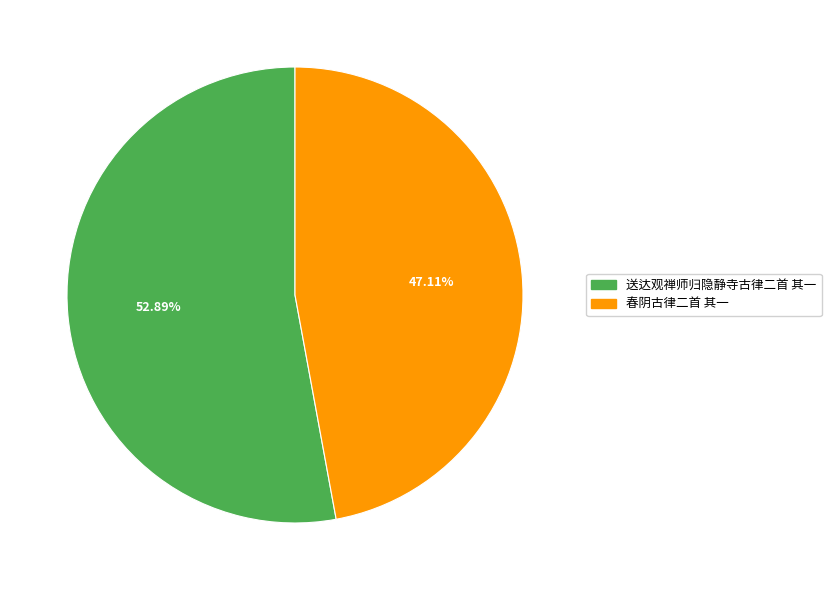

Is it true that 春阴古律二首 其一 is 47% of the pie?

True